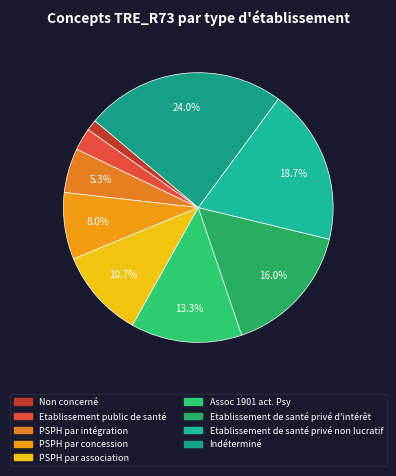

How many slices are in this pie chart?

9